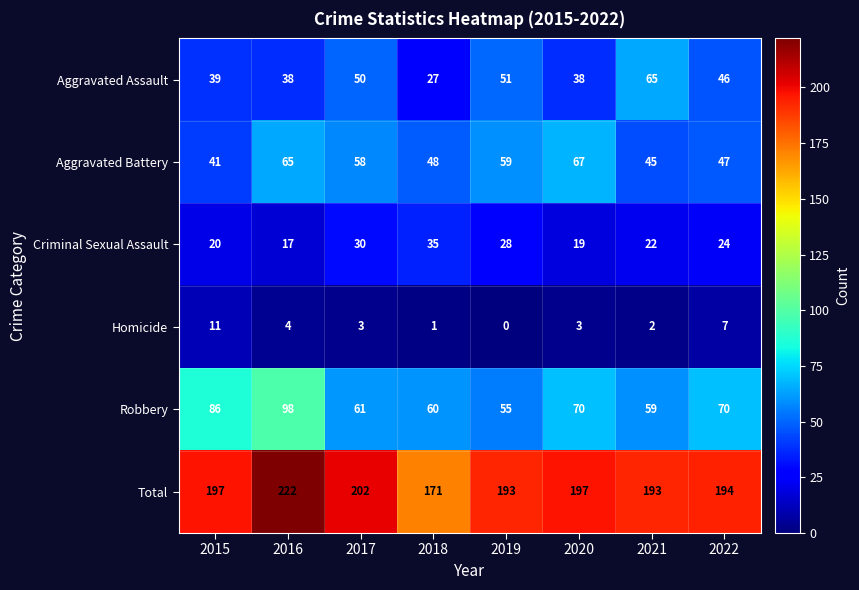

Which series has the largest range (max minus min)?

Total